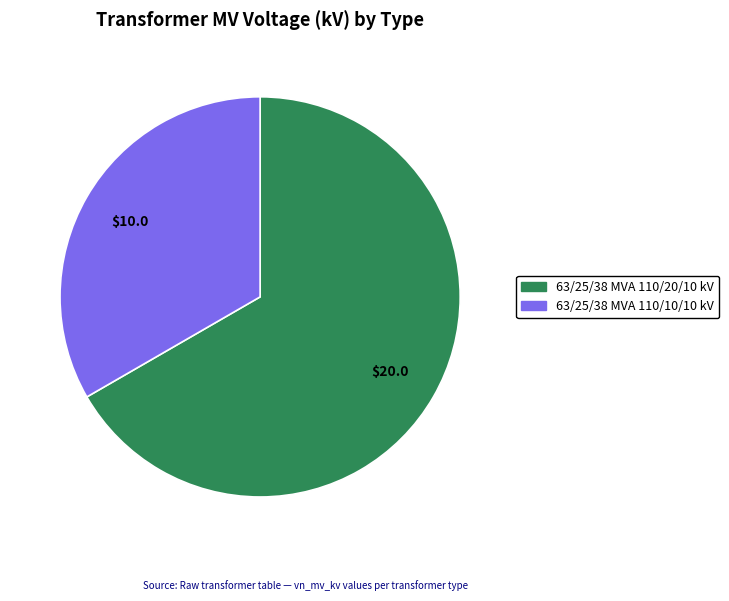

Is it true that 63/25/38 MVA 110/10/10 kV is 23% of the pie?

False